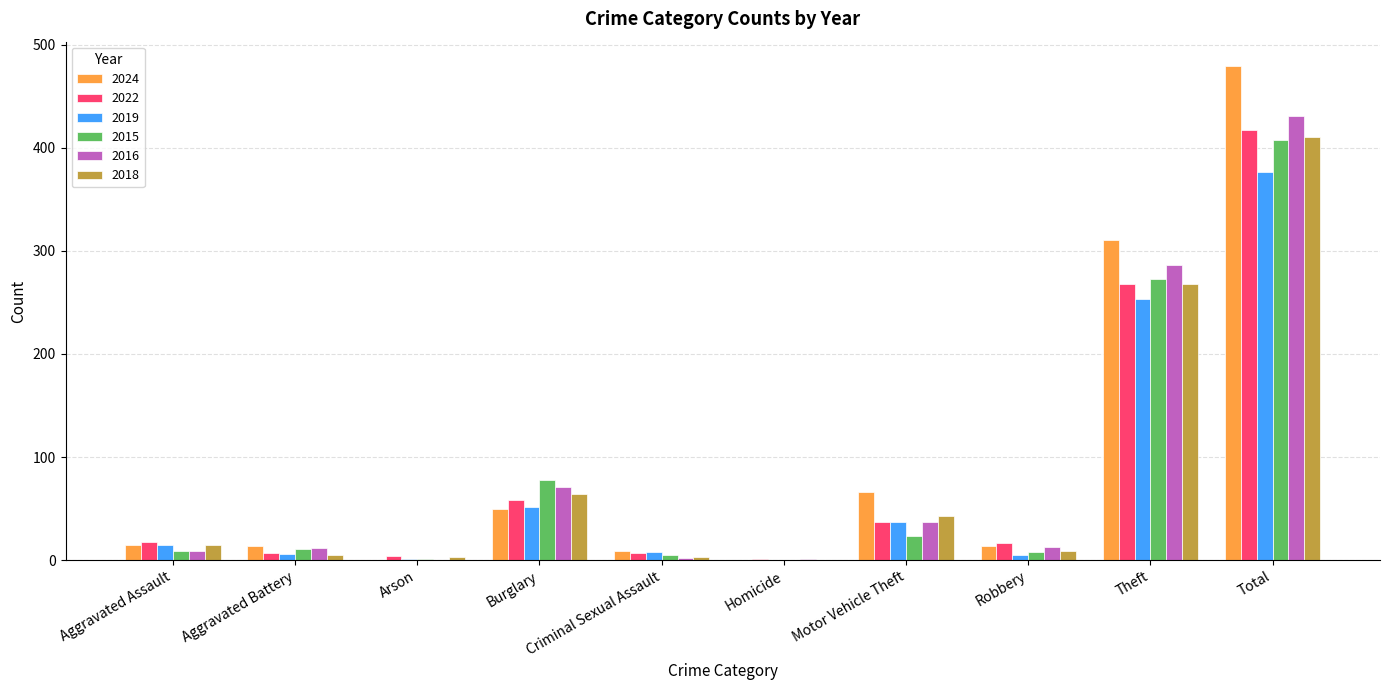

What is the highest value of the 2022 series?

417